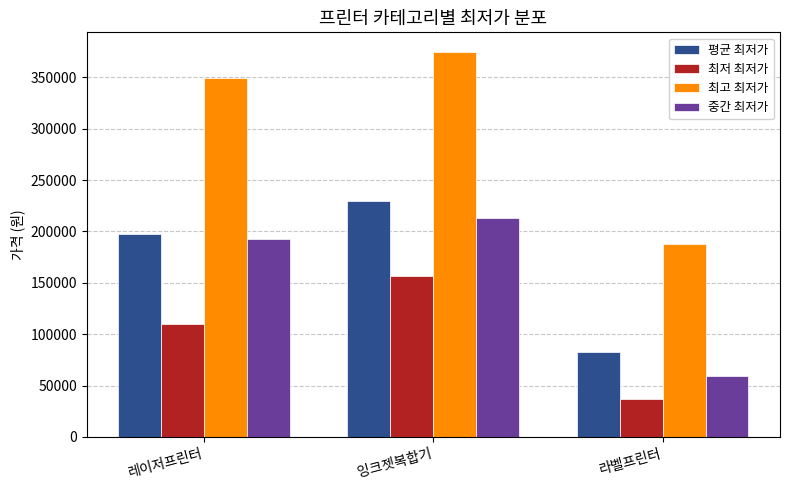

What is the difference between the 평균 최저가 values at 레이저프린터 and 라벨프린터?

114777.5